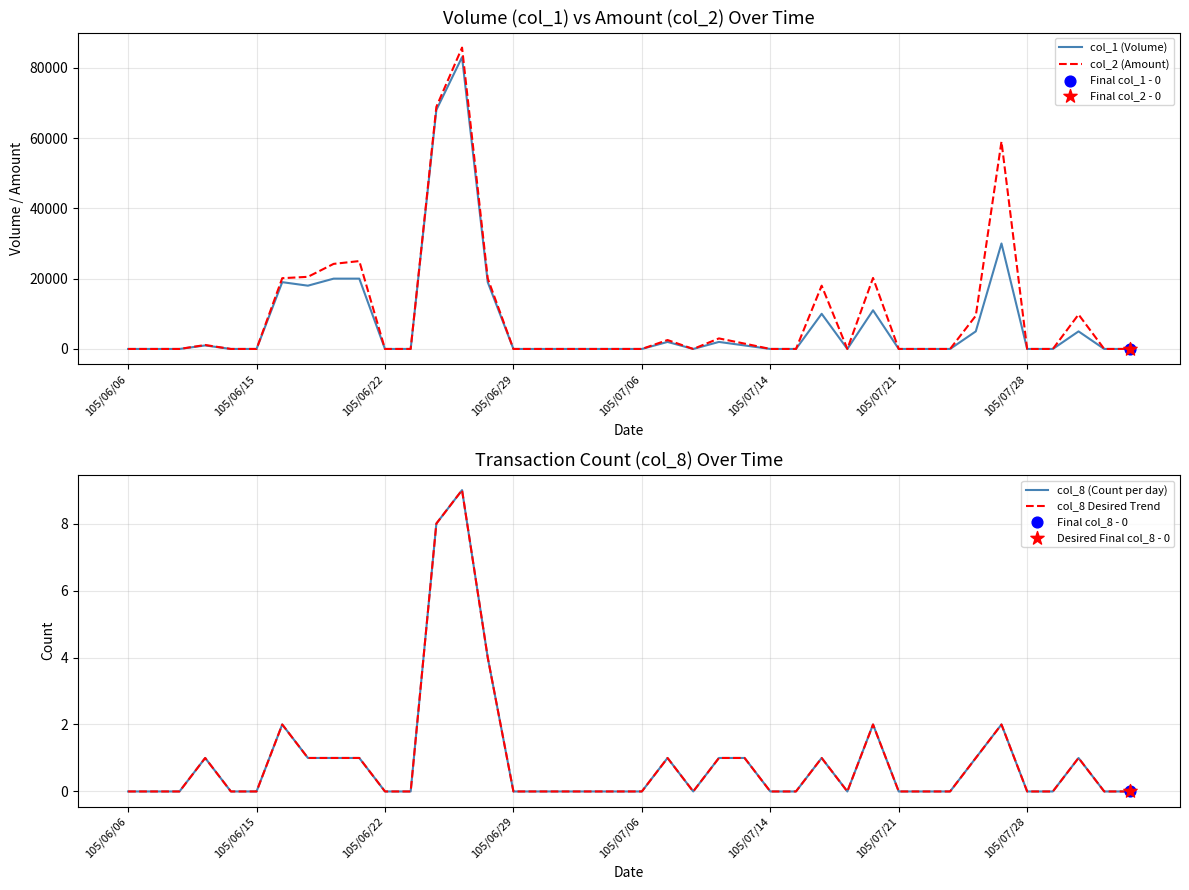

Is the value of col_8 (Count per day) at 23 greater than the value of col_8 Desired Trend at 38?

Yes